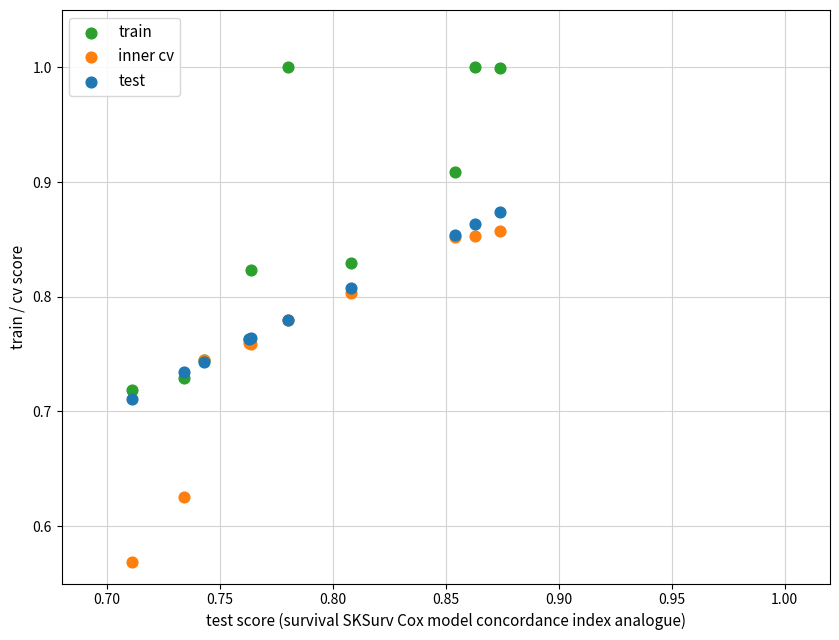

Which series reaches the maximum Y coordinate?

train